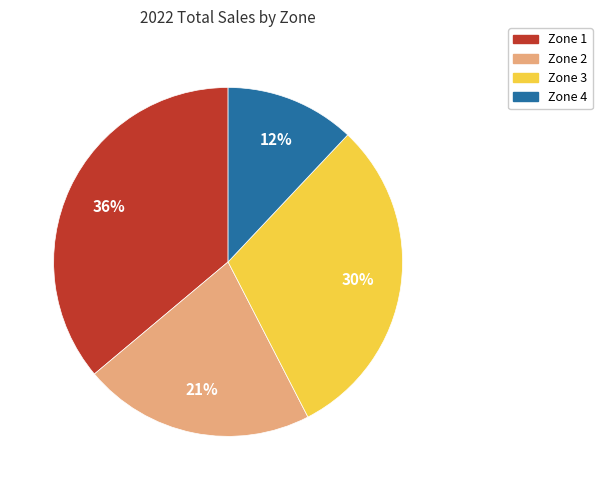

Which slice is the smallest?

Zone 4